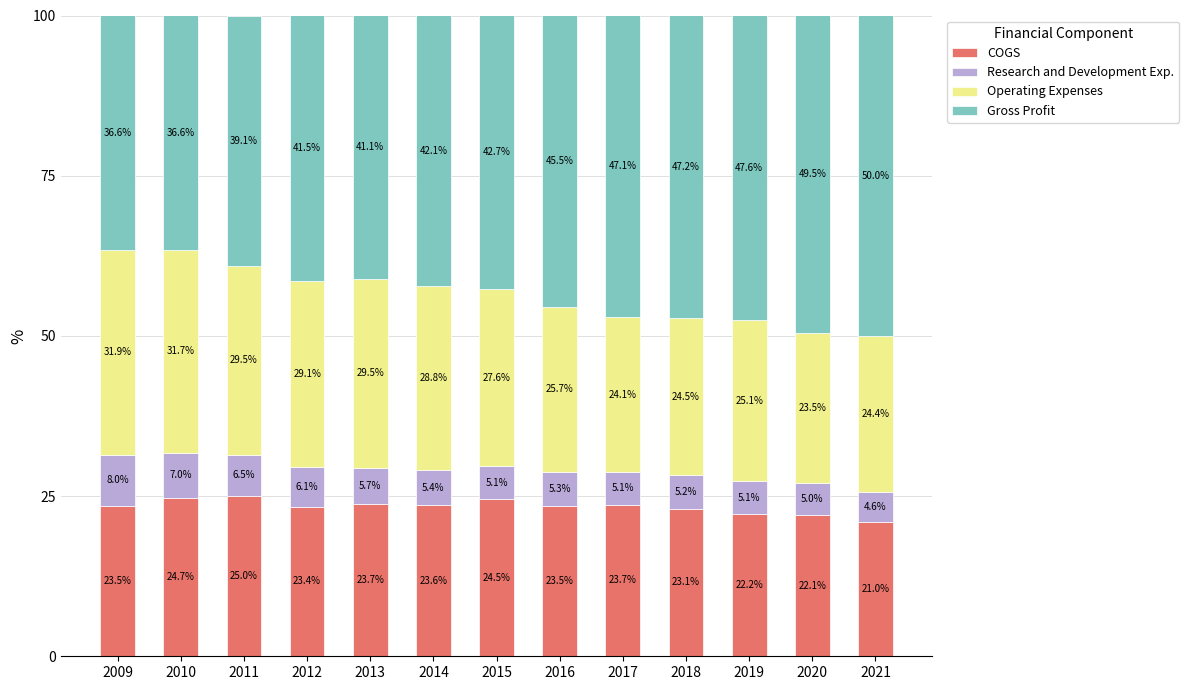

Reading left to right, what are the values for COGS?

2009=23.5	2010=24.7	2011=25.0	2012=23.4	2013=23.7	2014=23.6	2015=24.5	2016=23.5	2017=23.7	2018=23.1	2019=22.2	2020=22.1	2021=21.0